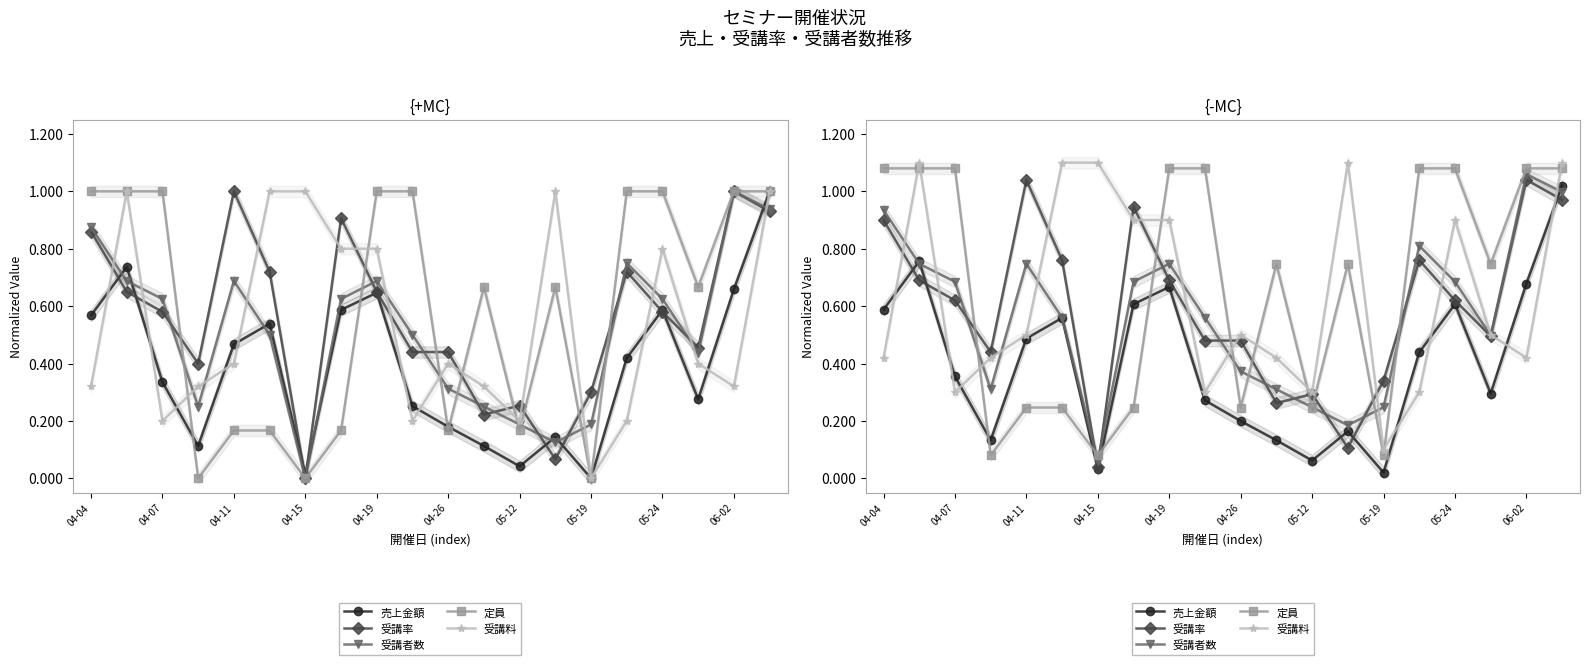

How many interior local peaks does the 売上金額 series have?

5